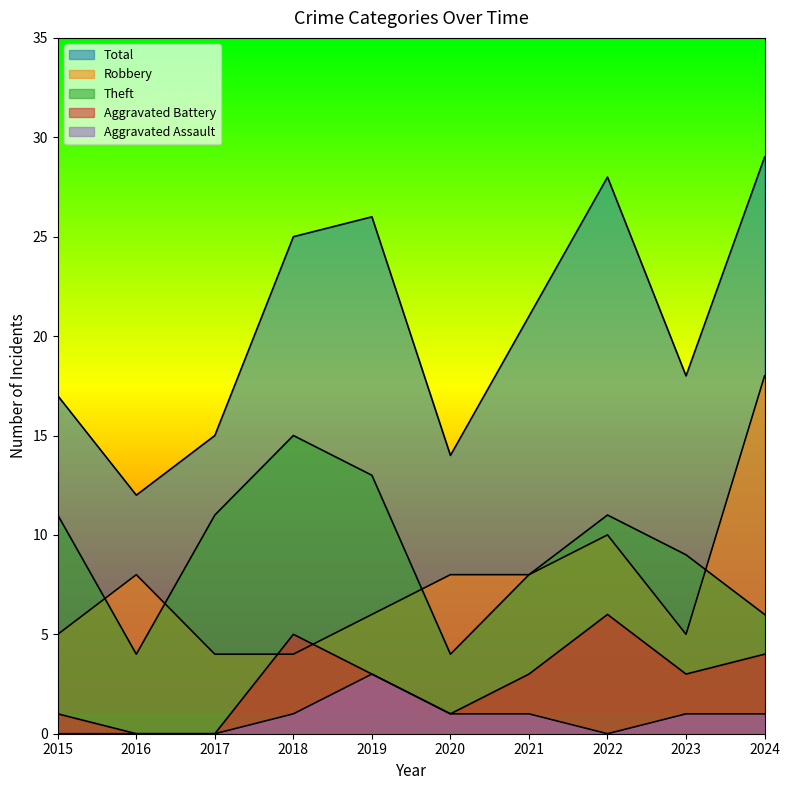

What is the total value across all series at 2024?

58